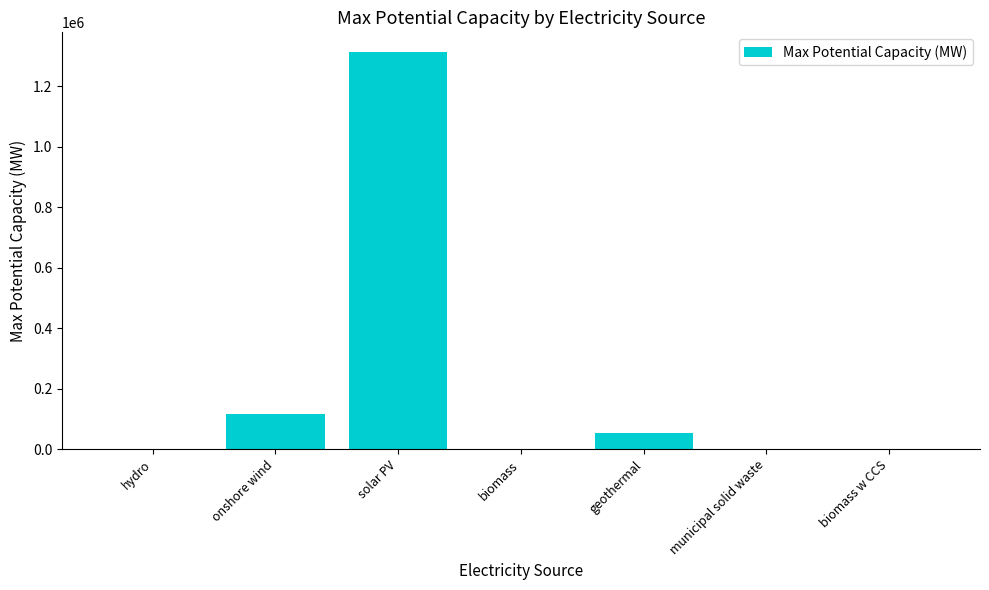

What is the sum of all values?

1485969.7